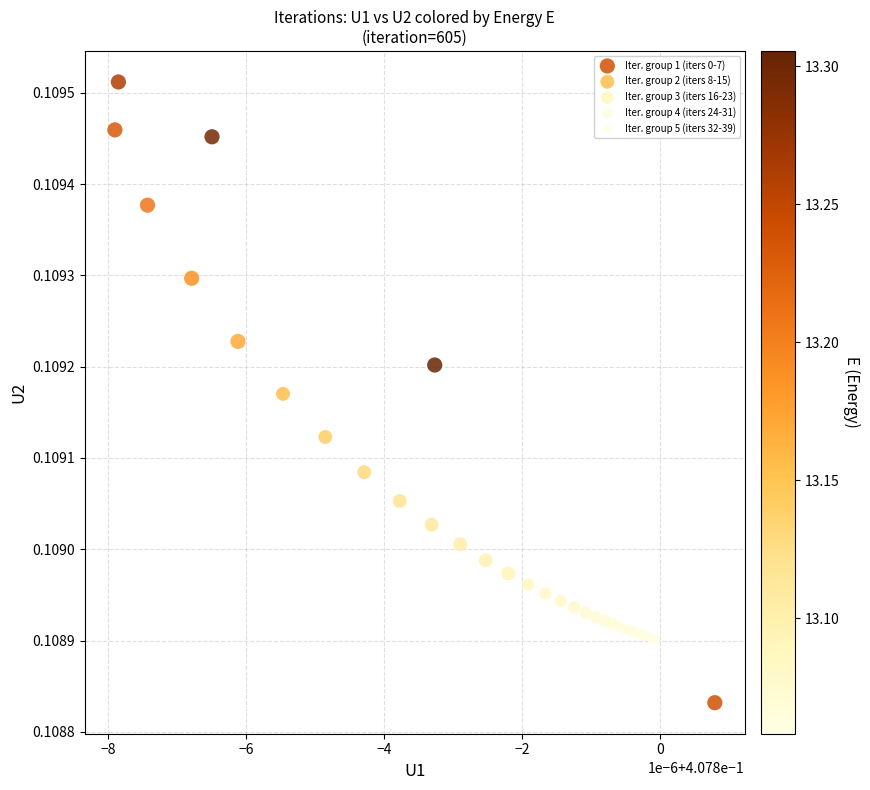

Which series contains the highest Y value?

Iter. group 1 (iters 0-7)